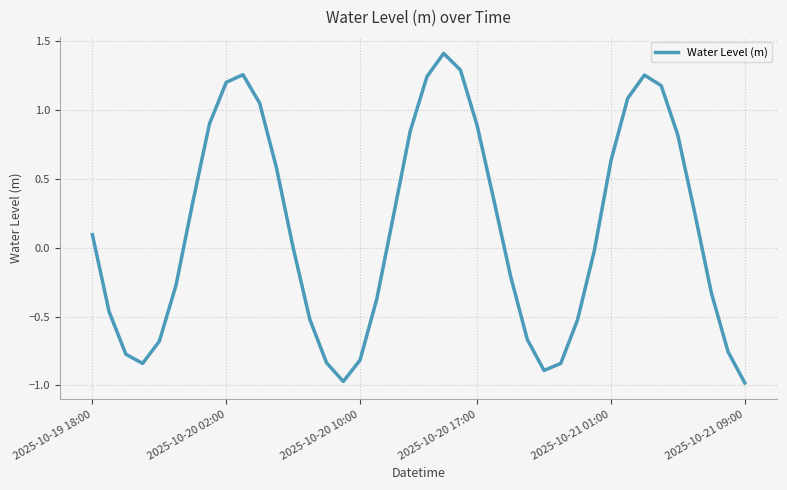

What is the maximum value shown in the chart?

1.4